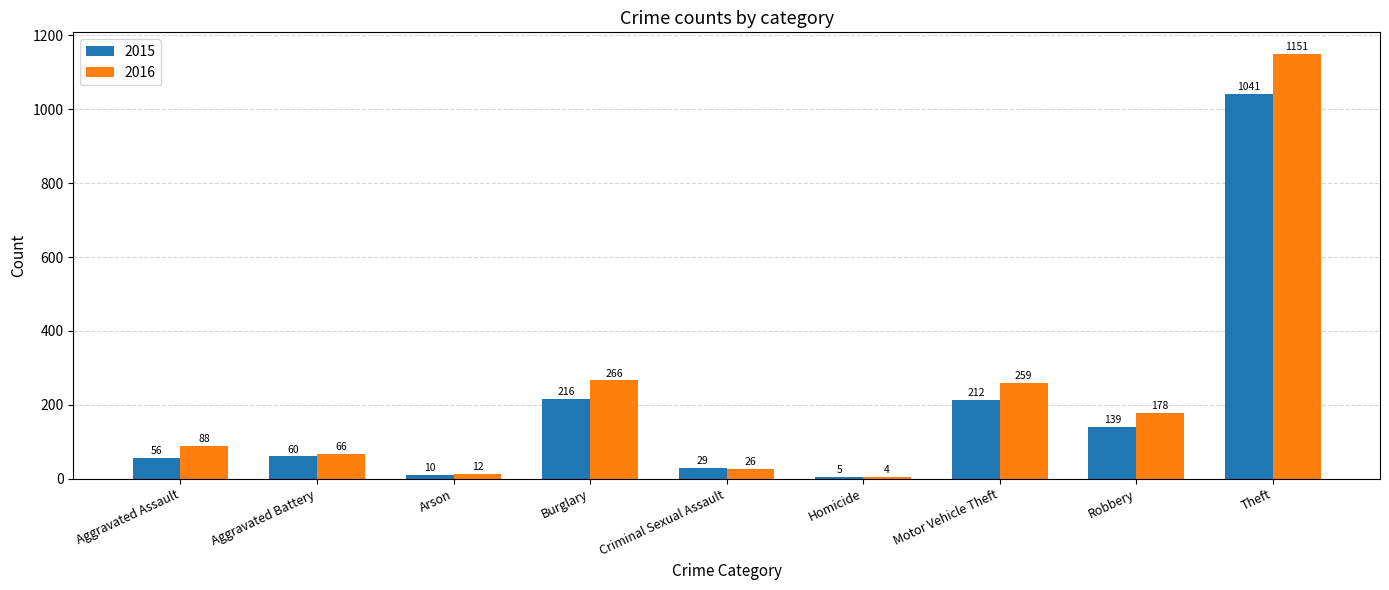

True or false: 2015 has a value of 56 at Aggravated Assault.

True